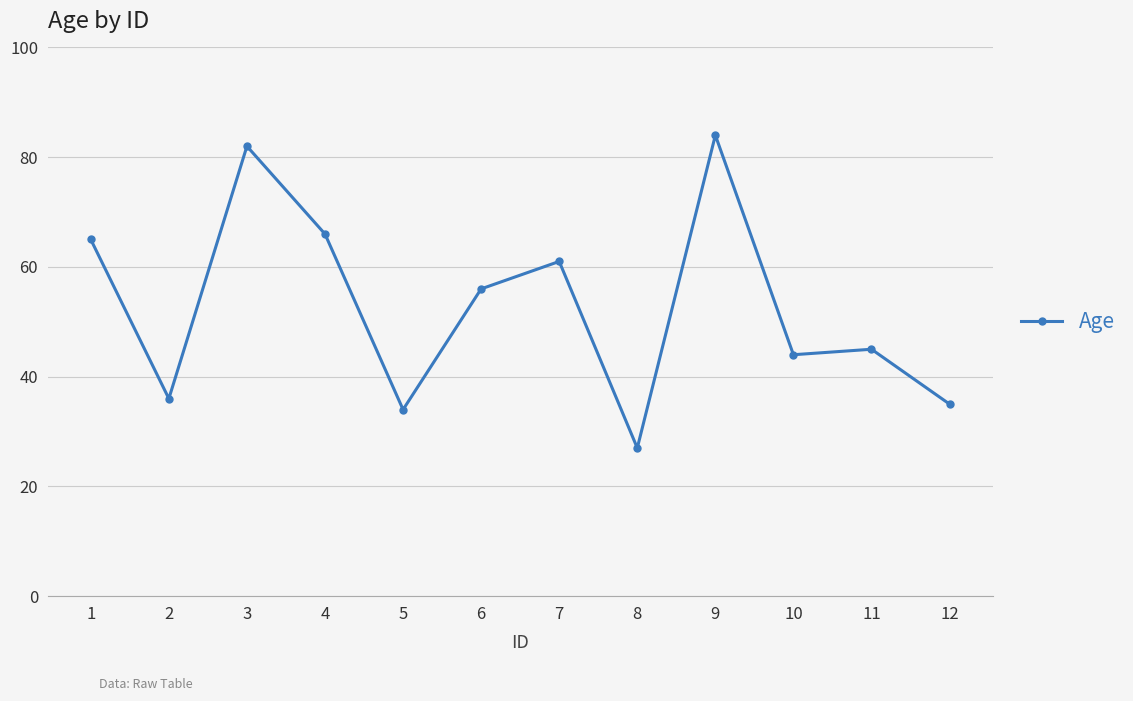

What is the difference between the values at 8 and 7?

34